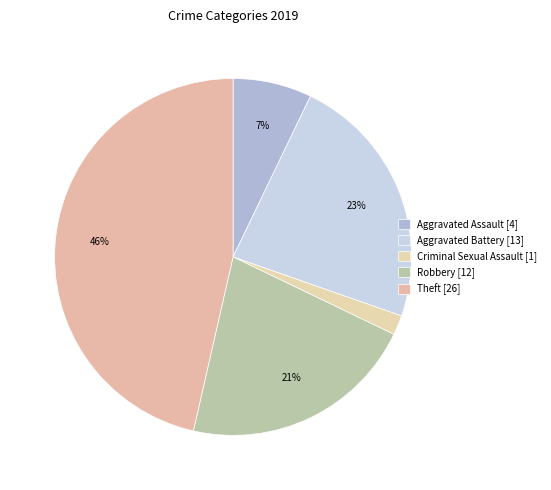

Count the number of slices in the pie.

5